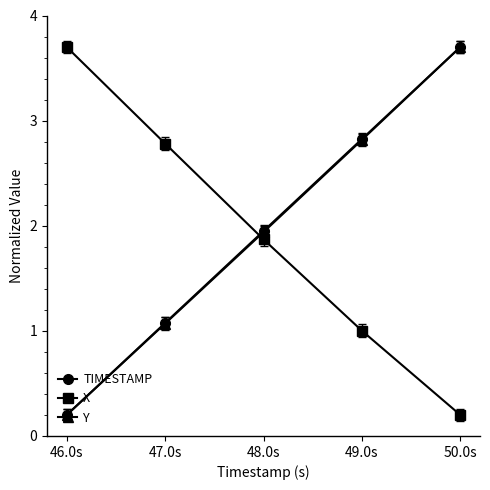

What is the spread (max minus min) of values at 50.0s?

3.5